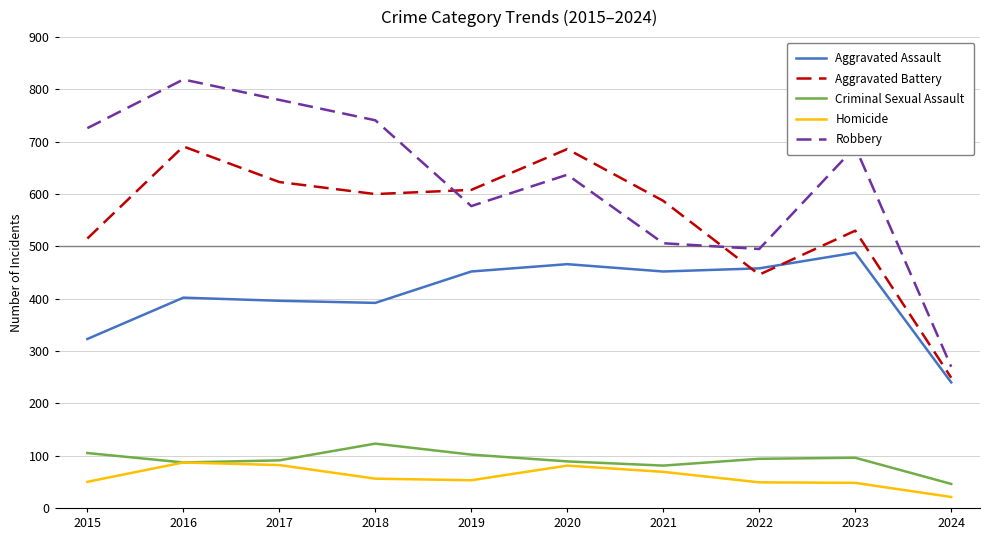

At which label does Aggravated Battery reach its minimum?

2024